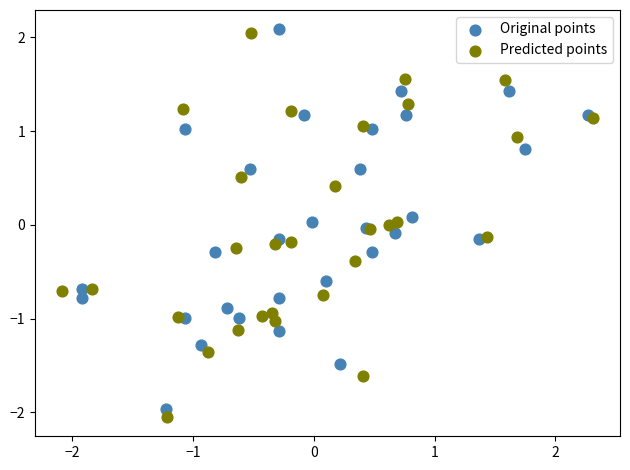

Which series has the widest spread of Y values?

Predicted points